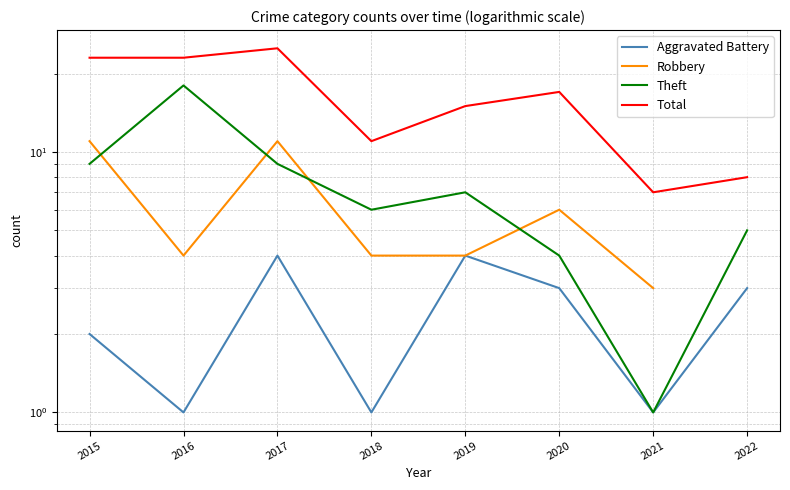

What is the difference between the Theft values at 2016 and 2018?

12.0